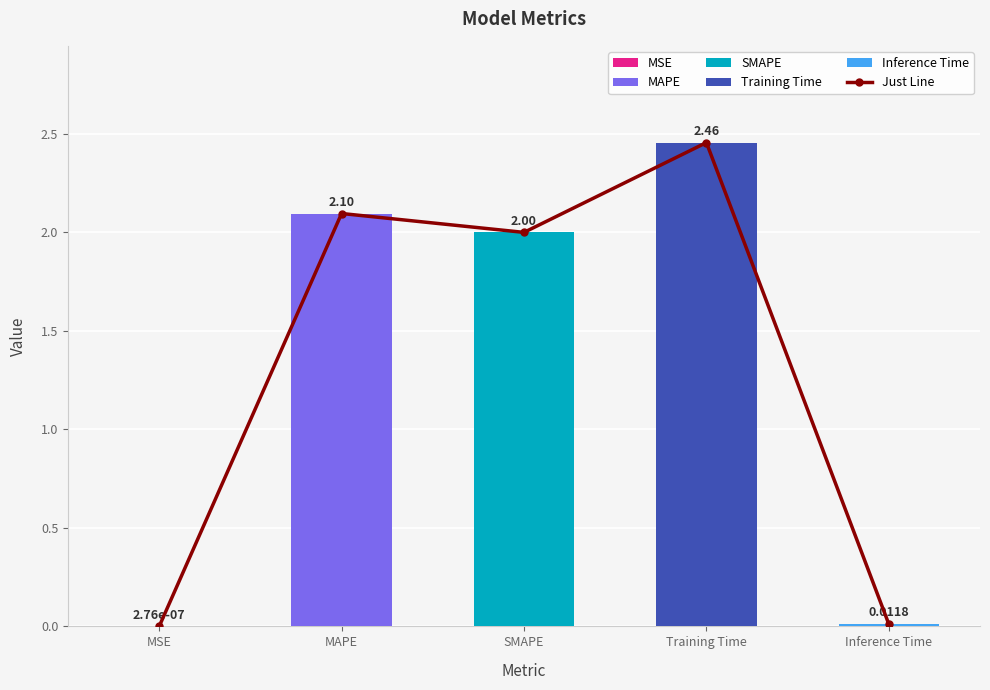

True or false: Just Line has a value of 2.0 at SMAPE.

True